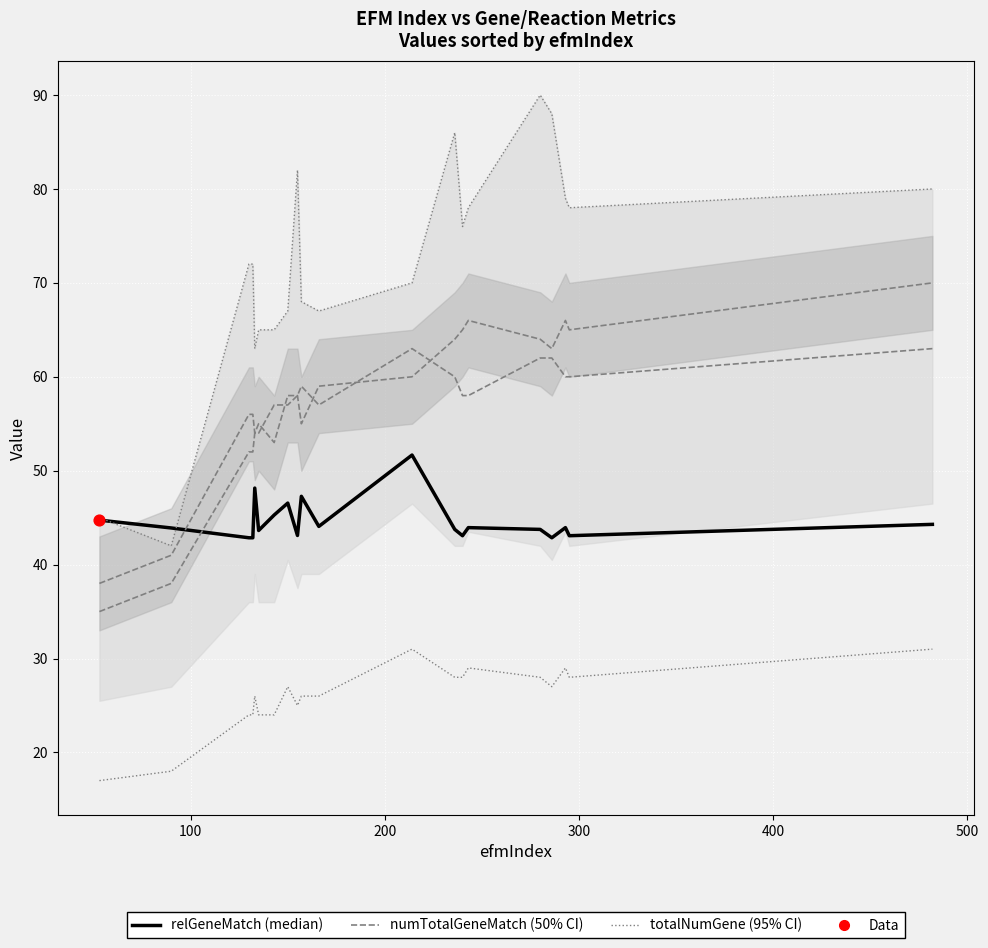

At how many categories does at least one series exceed 42?

20